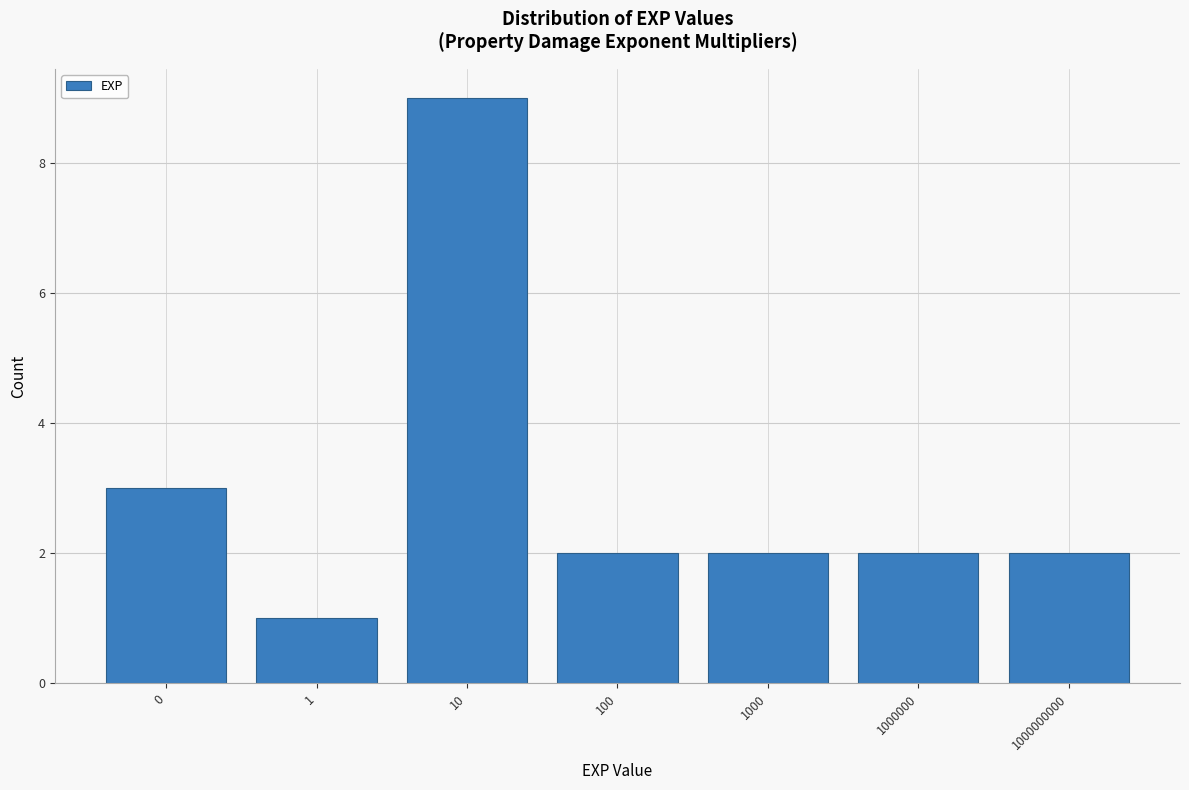

Reading left to right, what are all the values shown in this chart?

3	1	9	2	2	2	2